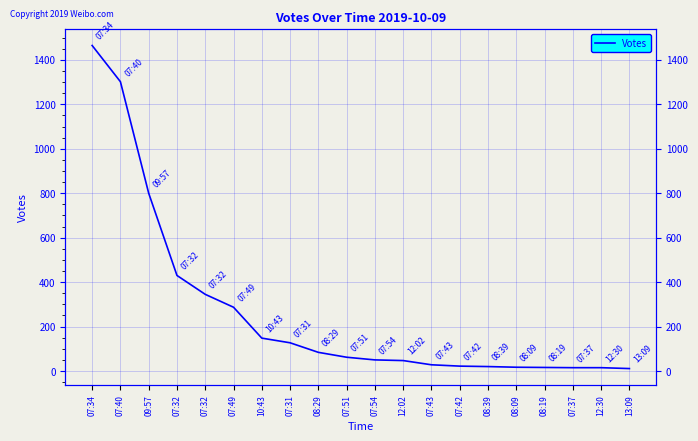

What is the sum of the values at 07:49 and 07:43?

315